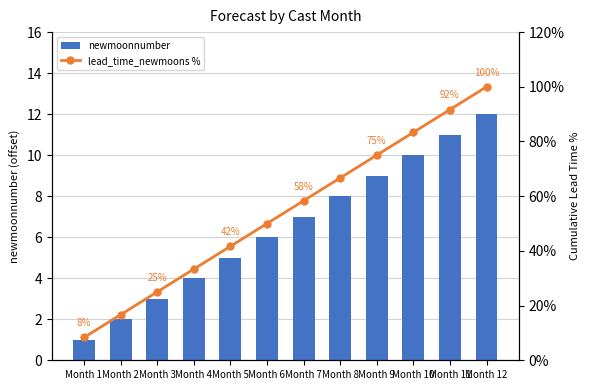

Between Month 6 and Month 12, which series saw the biggest shift?

lead_time_newmoons %